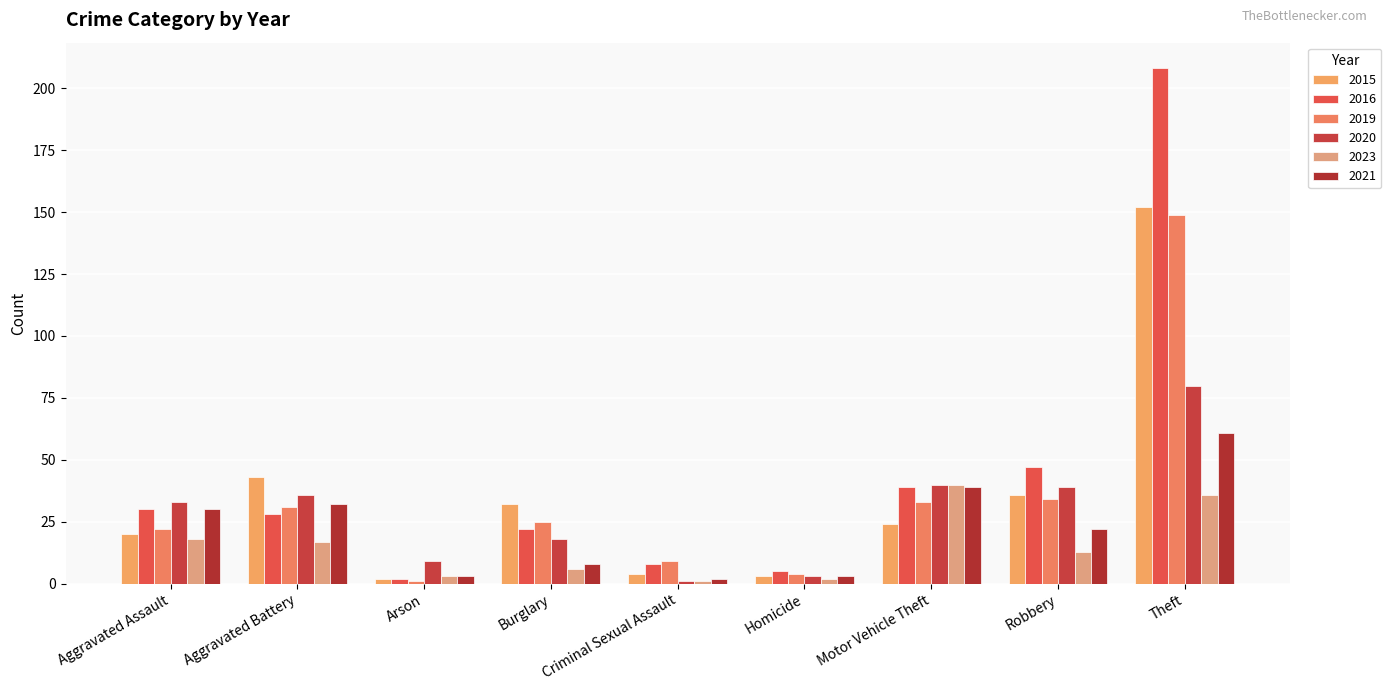

True or false: 2021 has a value of 30 at Aggravated Assault.

True